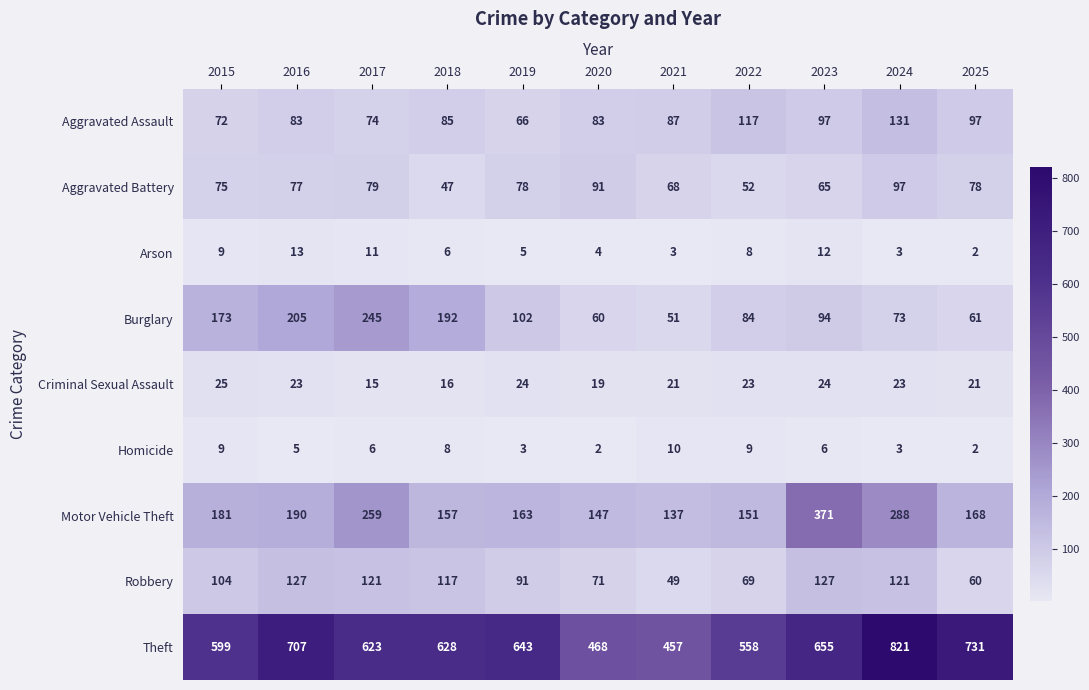

What is the total value across all series at 2019?

1175